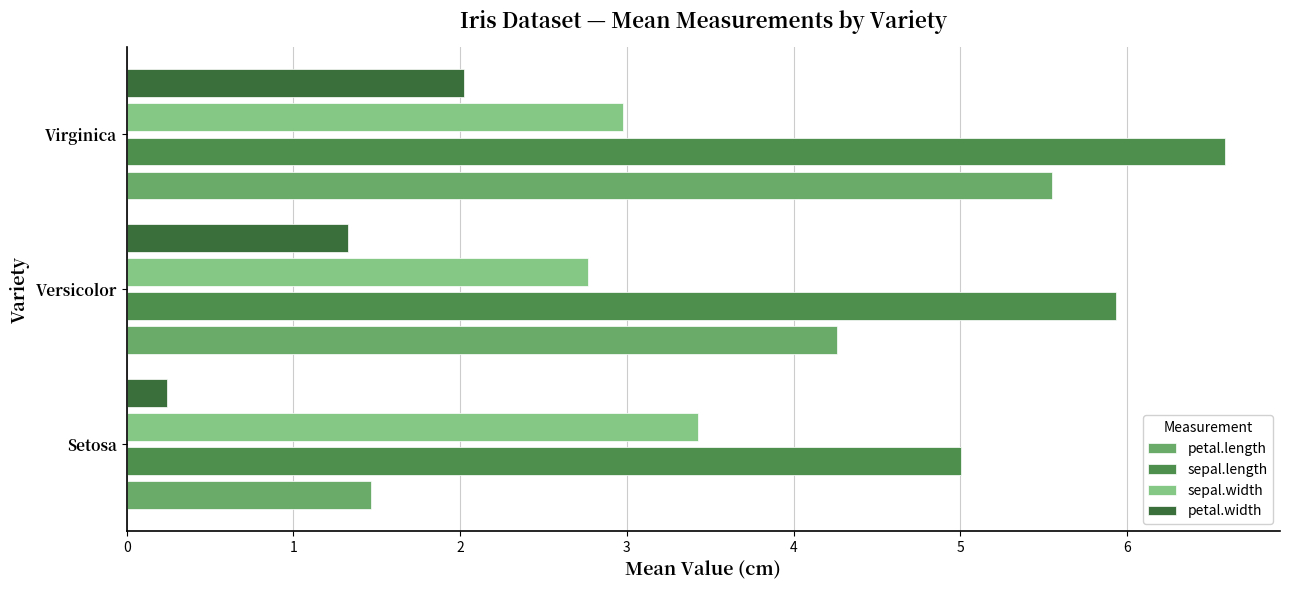

What are all the series names shown in the legend?

petal.length, sepal.length, sepal.width, petal.width